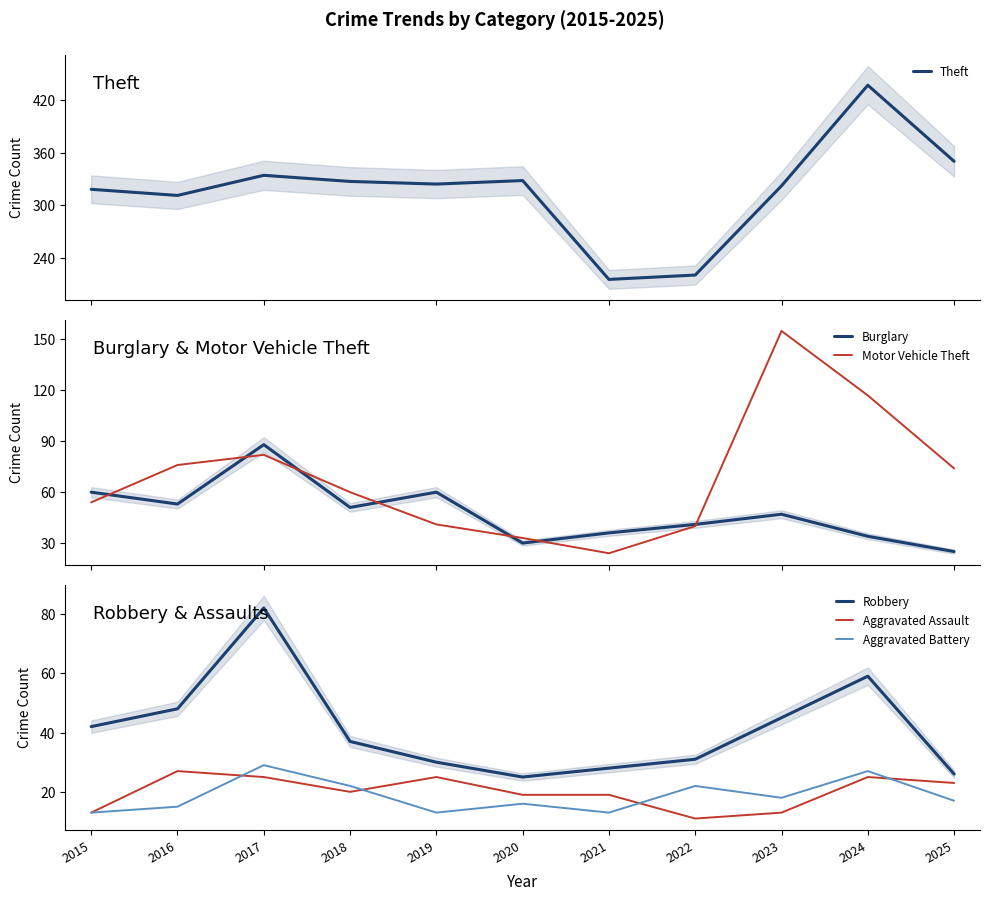

At which label is Burglary closest to 56?

2016